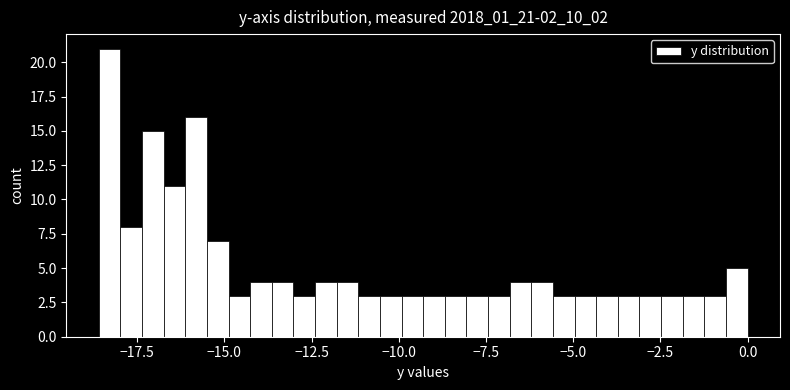

Read against the x-axis, roughly where is the centre of the tallest bar?

-18.5